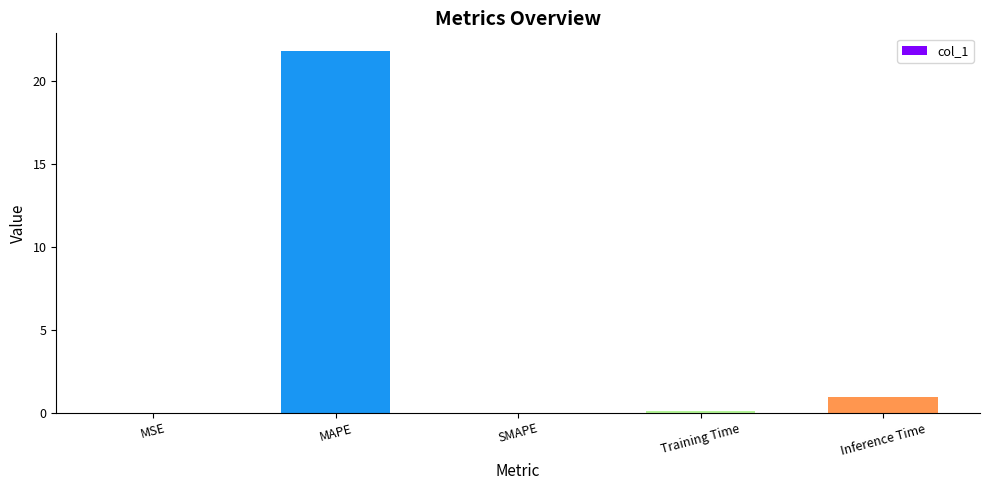

How many series are shown in this chart?

1